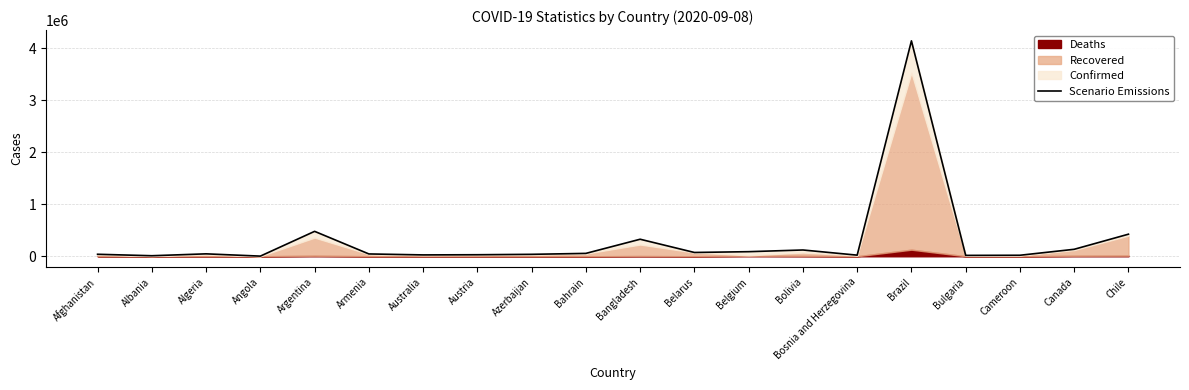

What is the smallest value displayed?

2981